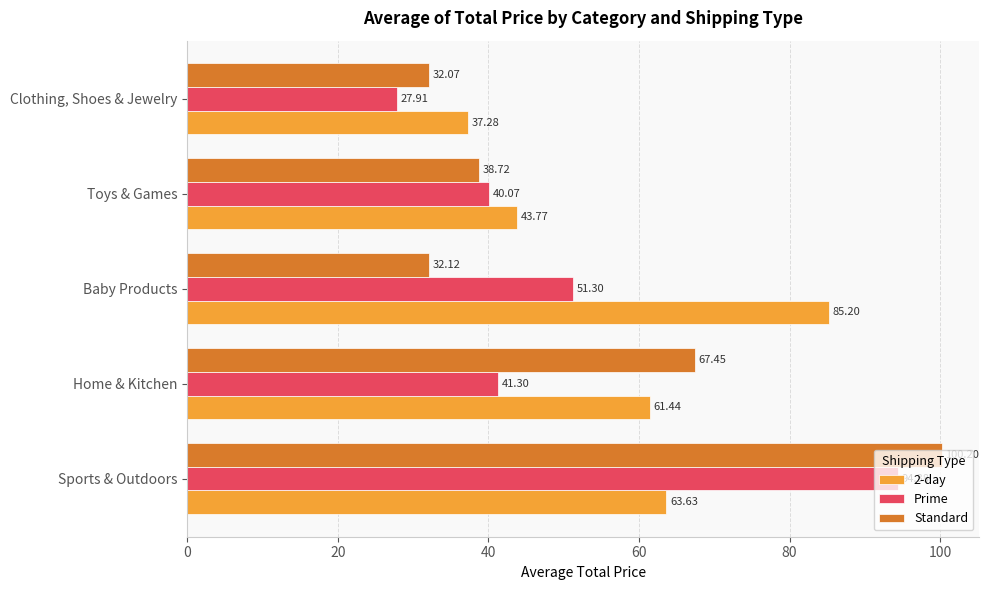

At which label does Standard reach its peak?

Sports & Outdoors